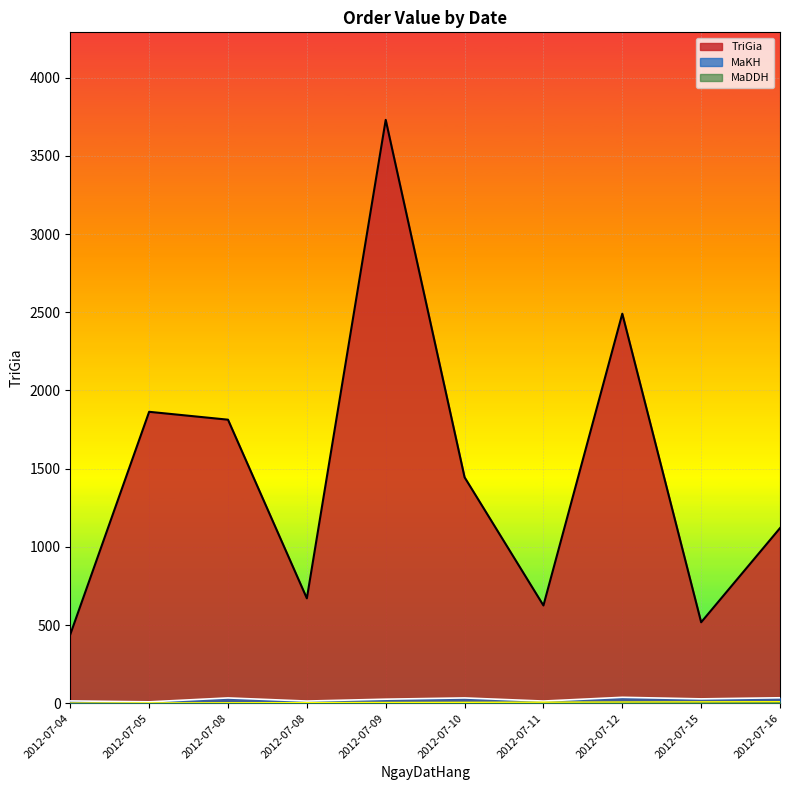

How many lines are shown in the chart?

3